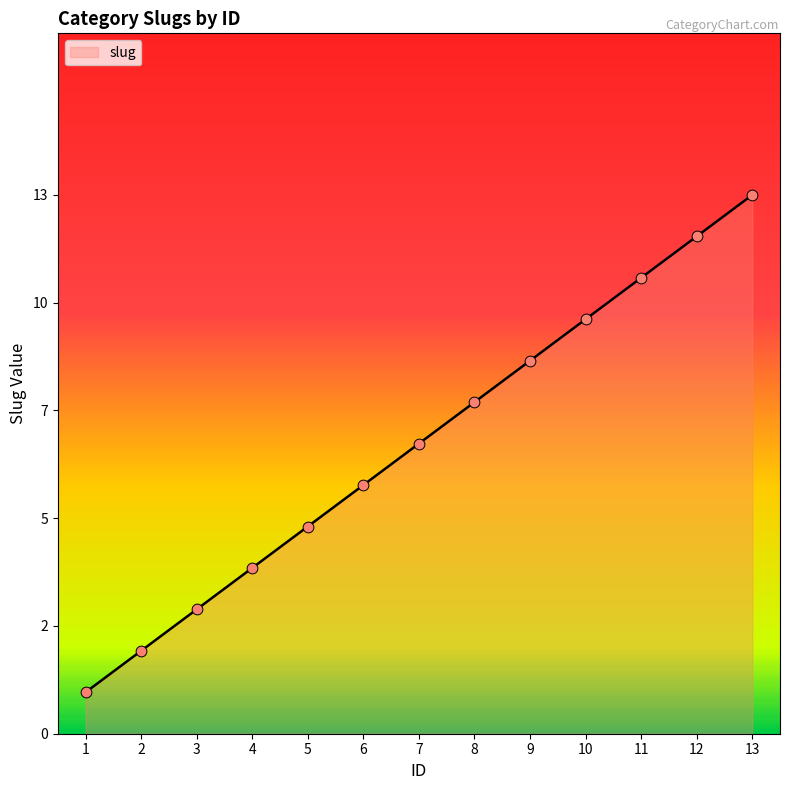

What is the change in value from 3 to 4?

+1